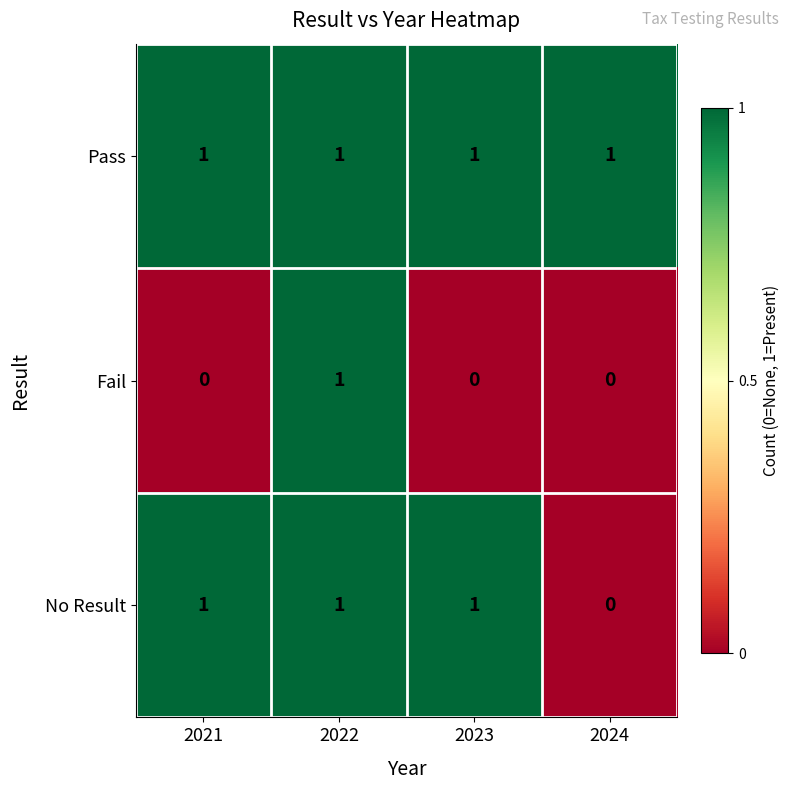

List the series in order of their overall mean, highest first.

Pass, No Result, Fail